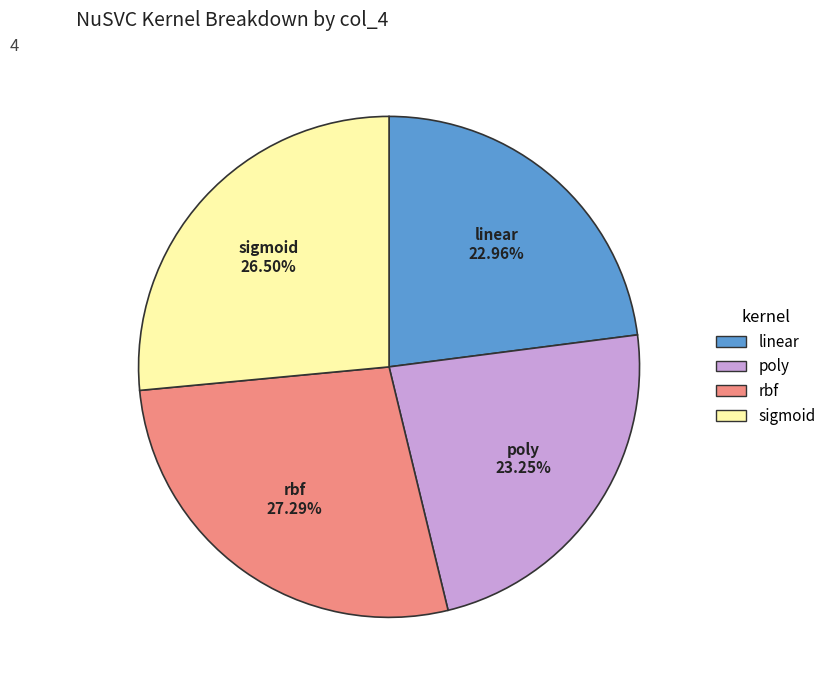

Count the number of slices in the pie.

4